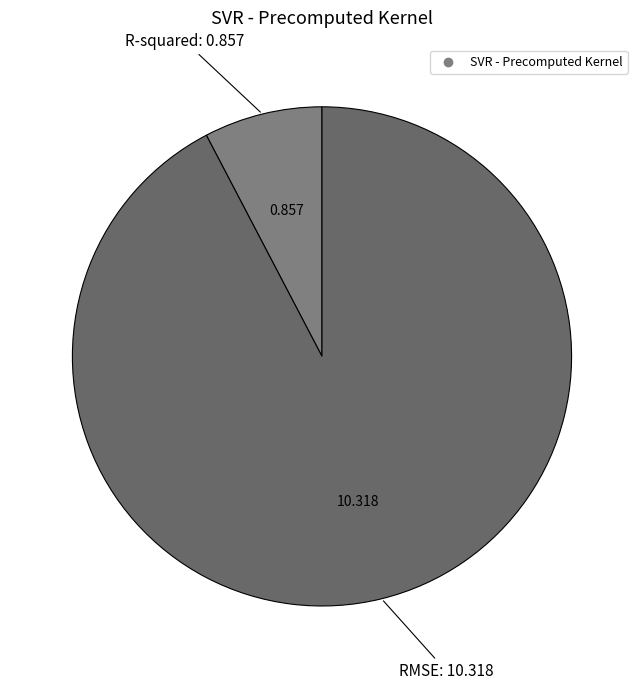

What is the smallest slice in the pie chart?

R-squared